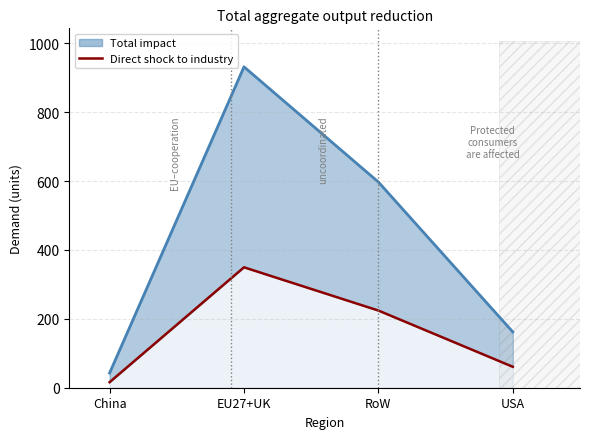

What is the label of the 1st point from the right?

USA